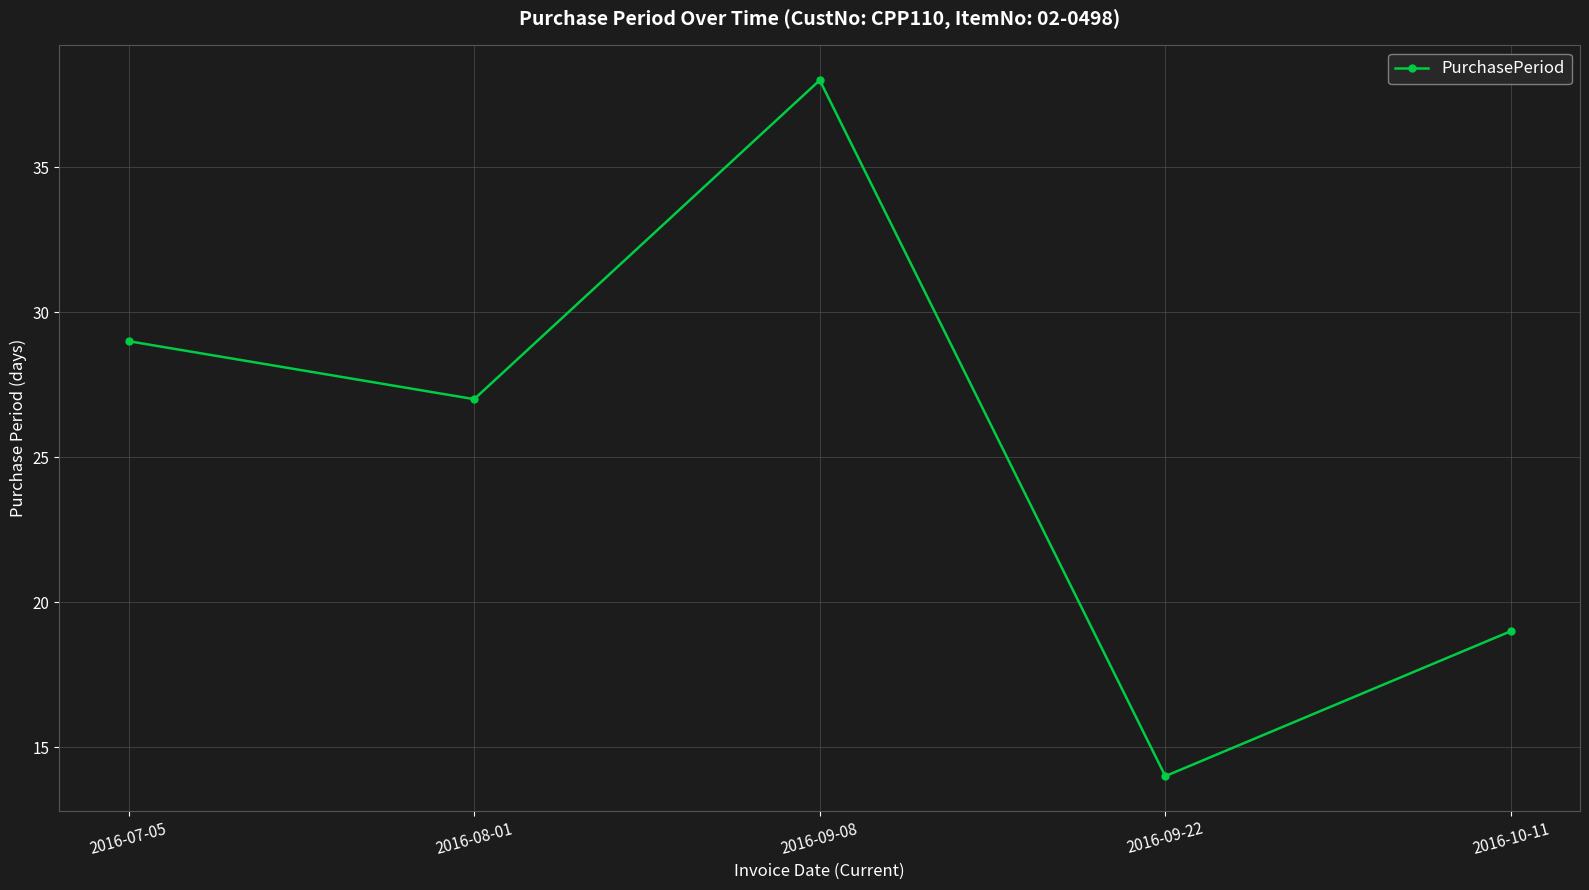

What is the sum of all values?

127